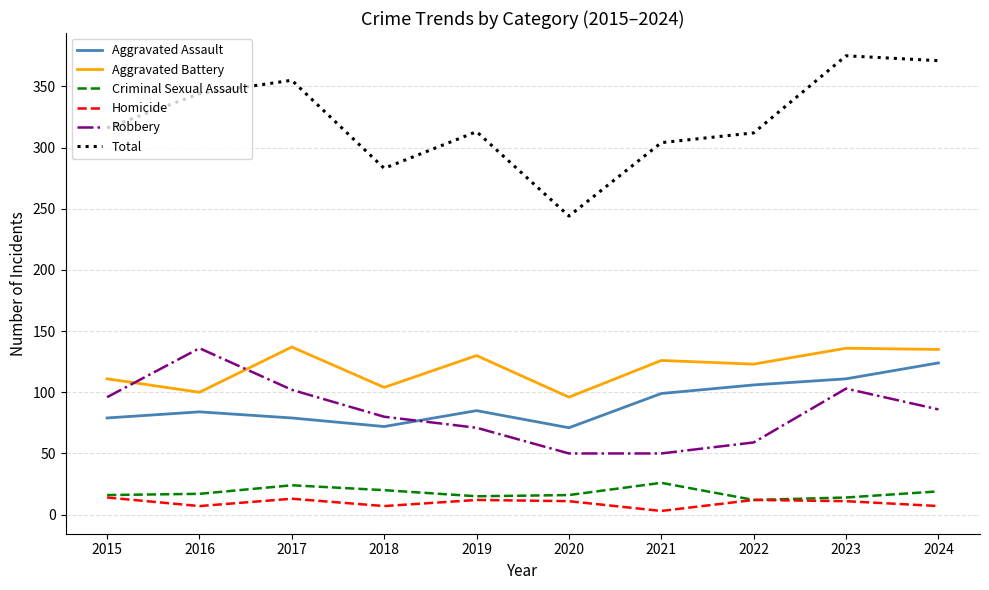

True or false: Robbery and Homicide cross at least once.

False